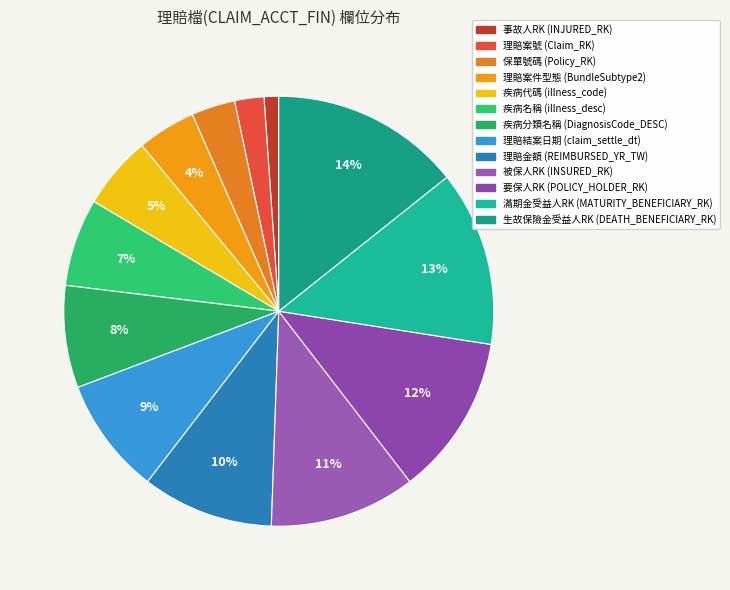

What is the change in value from 理賠案號 (Claim_RK) to 保單號碼 (Policy_RK)?

+1